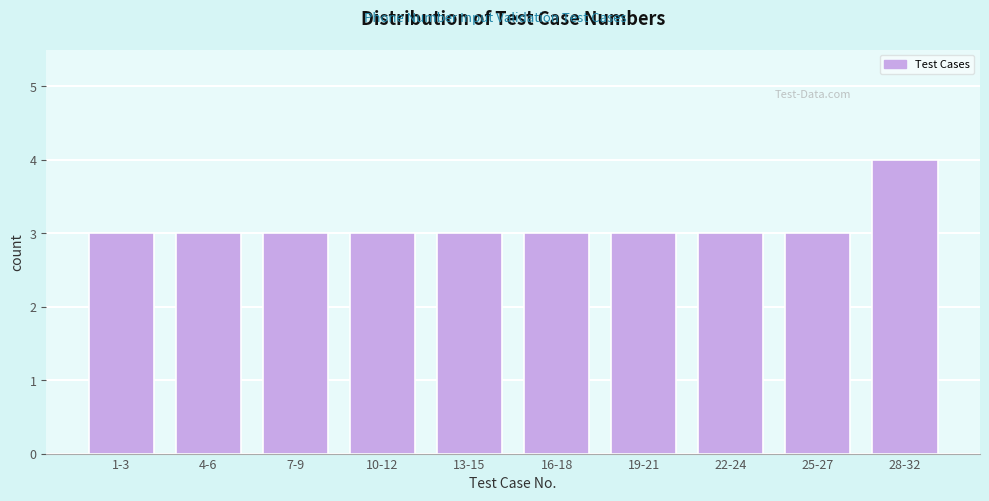

Reading left to right, what are all the values shown in this chart?

3	3	3	3	3	3	3	3	3	4